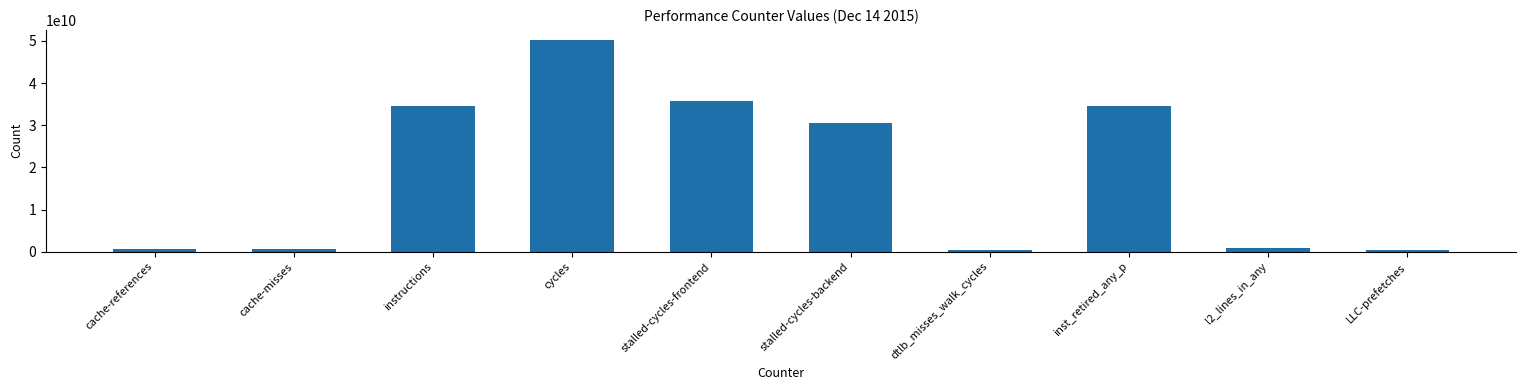

What is the label of the 7th bar from the left?

dtlb_misses_walk_cycles